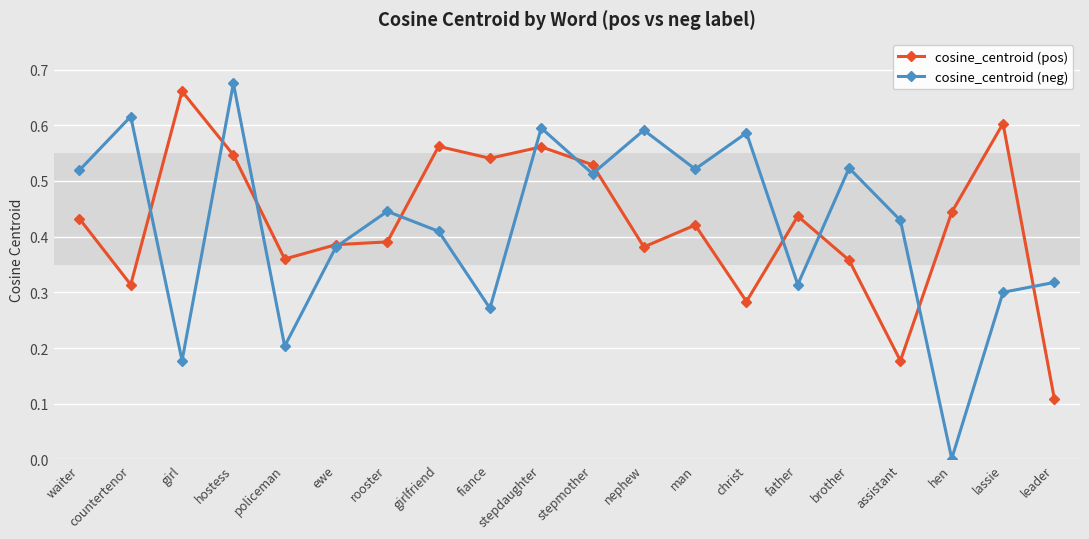

What is the label of the 9th point from the left?

fiance